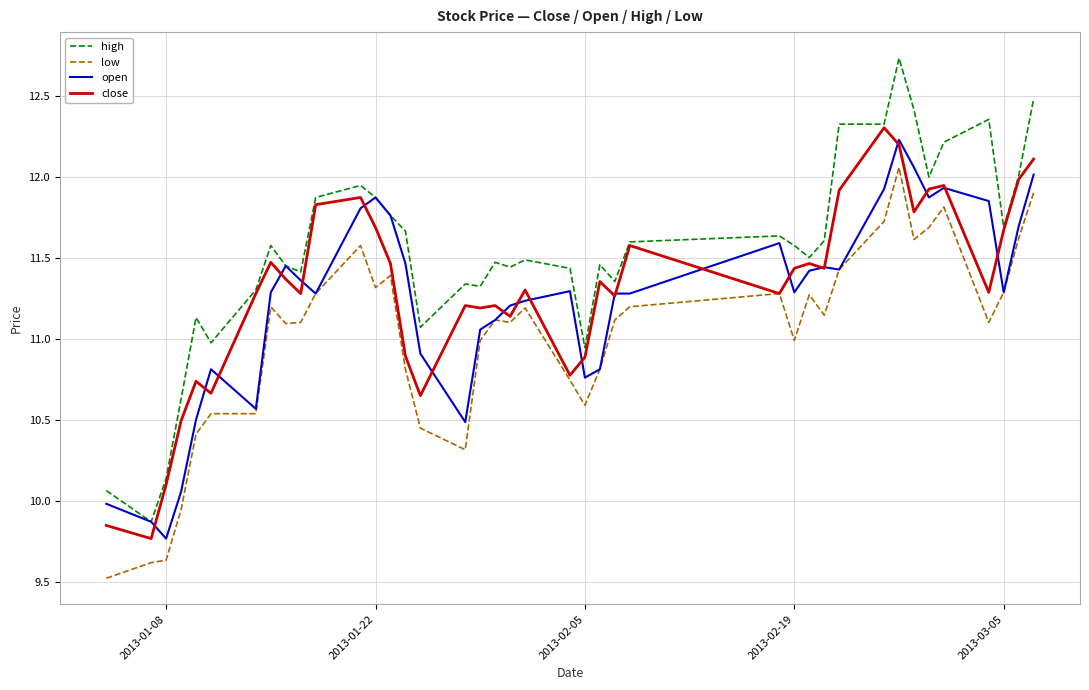

Which series has the largest total across all categories?

high